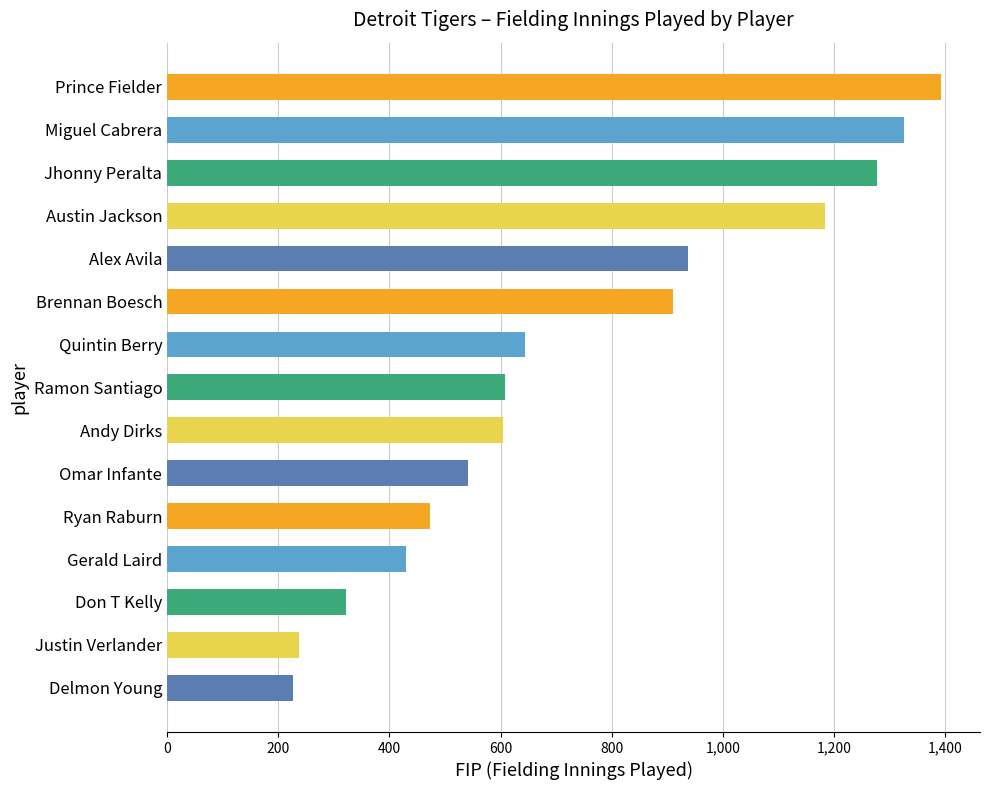

Which has a higher value, Justin Verlander or Alex Avila?

Alex Avila